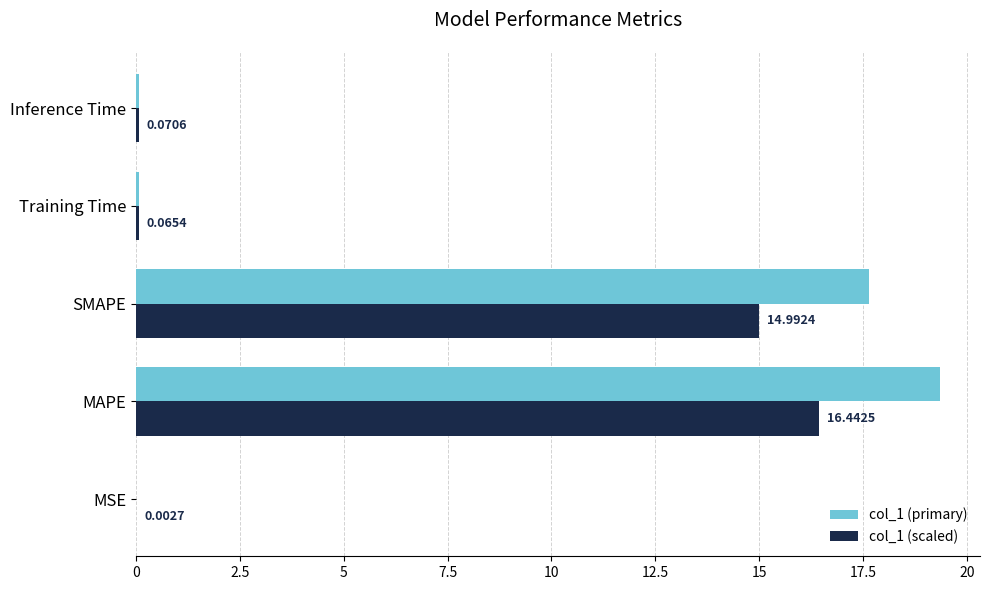

At which category is the sum across all series the highest?

MAPE